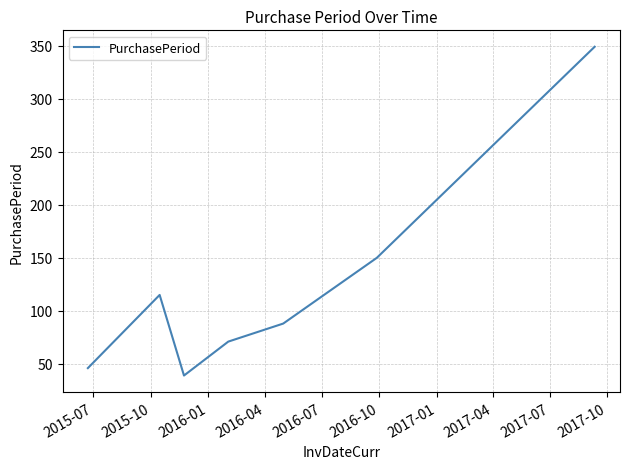

What is the smallest value displayed?

39